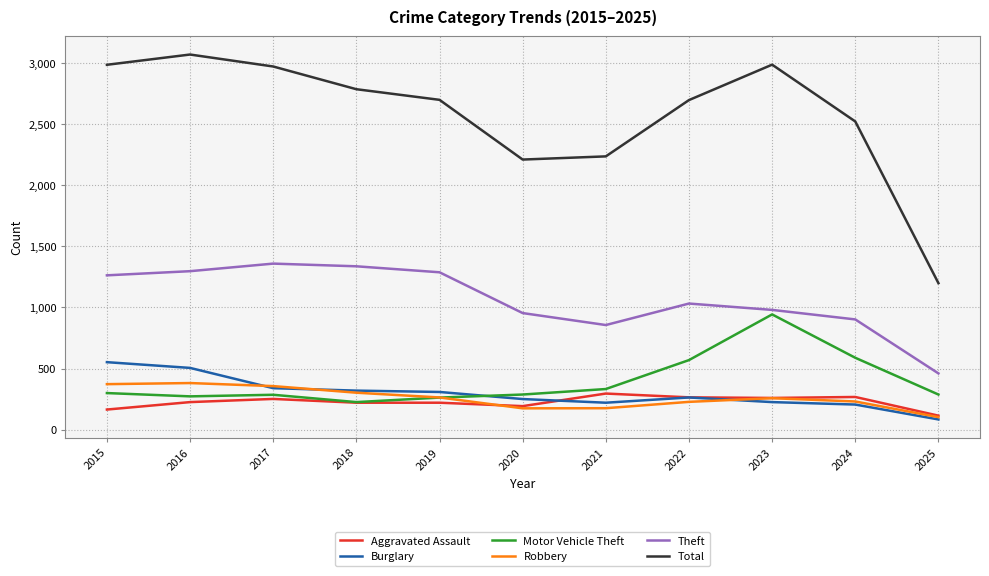

What is the difference between the Robbery values at 2025 and 2022?

125